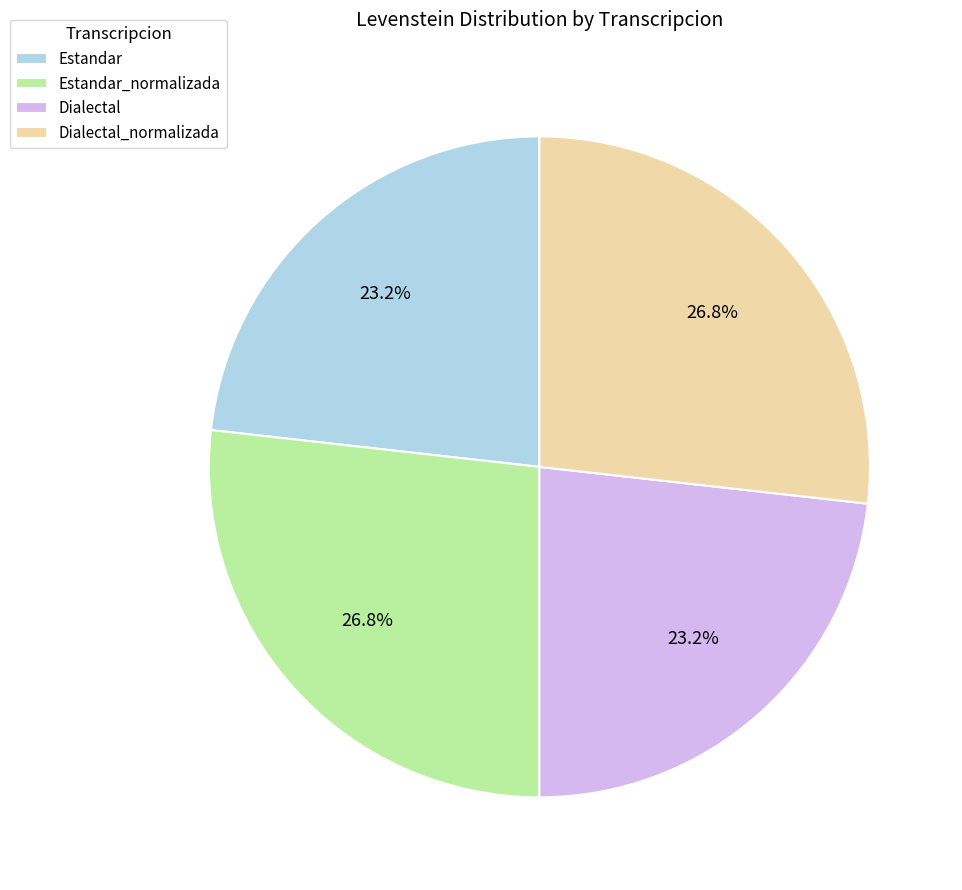

How many segments does this pie chart have?

4